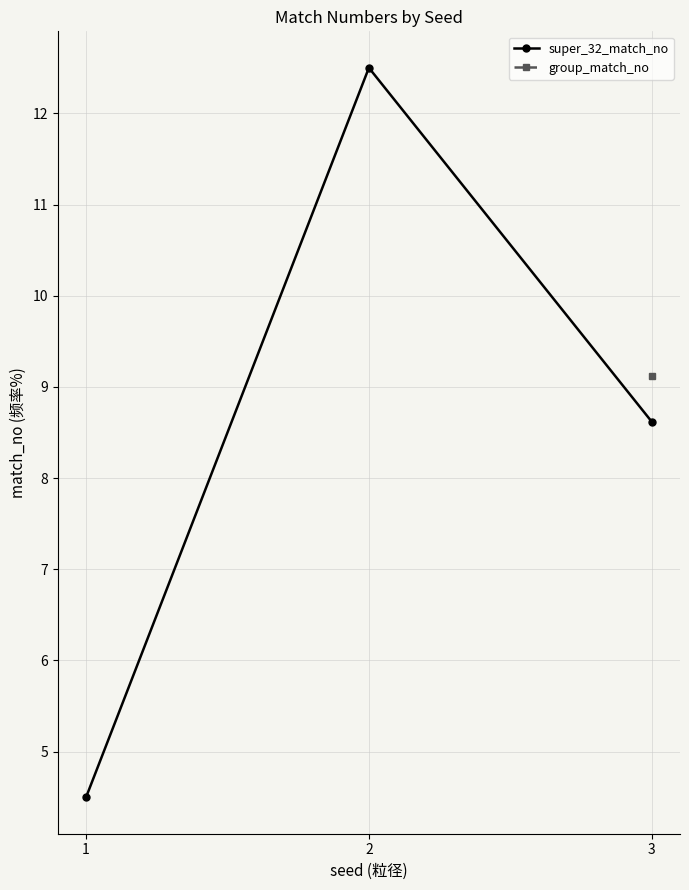

What is the approximate value of super_32_match_no at 2?

12.5